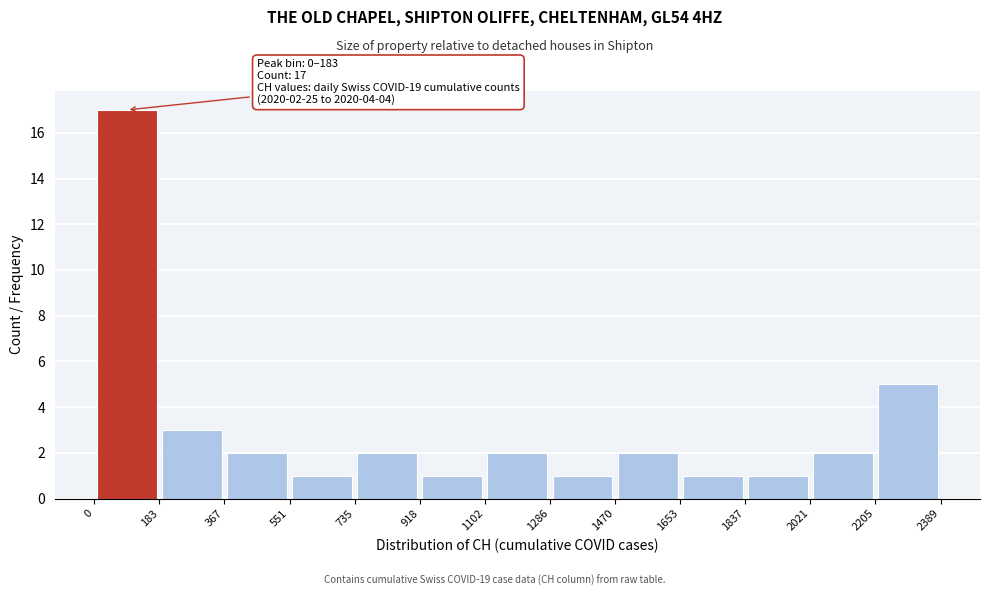

Over which range of the x-axis is the bar tallest?

0 to 183